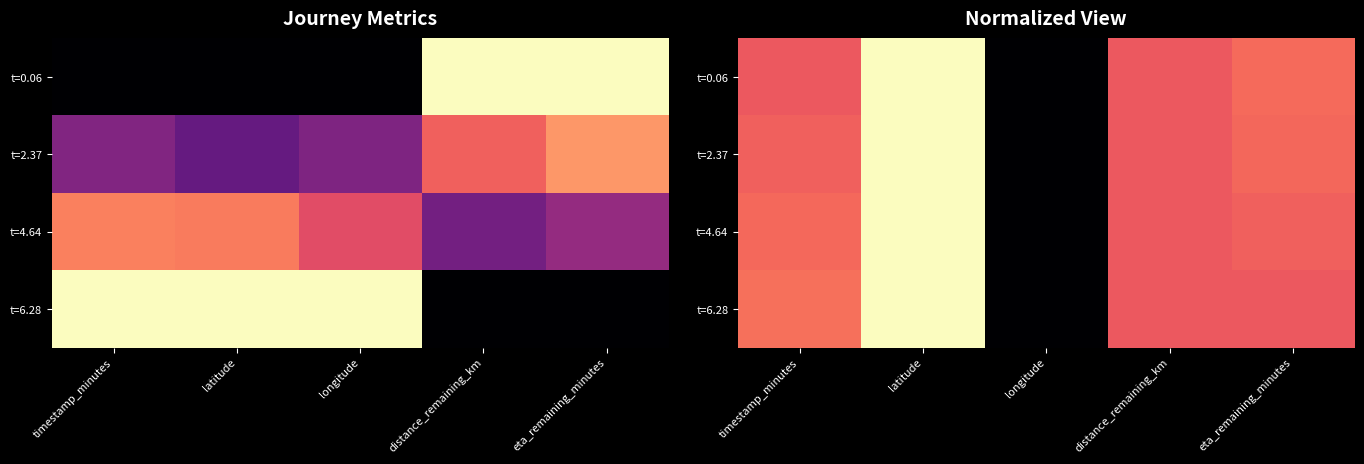

At how many categories does at least one series exceed 0?

5